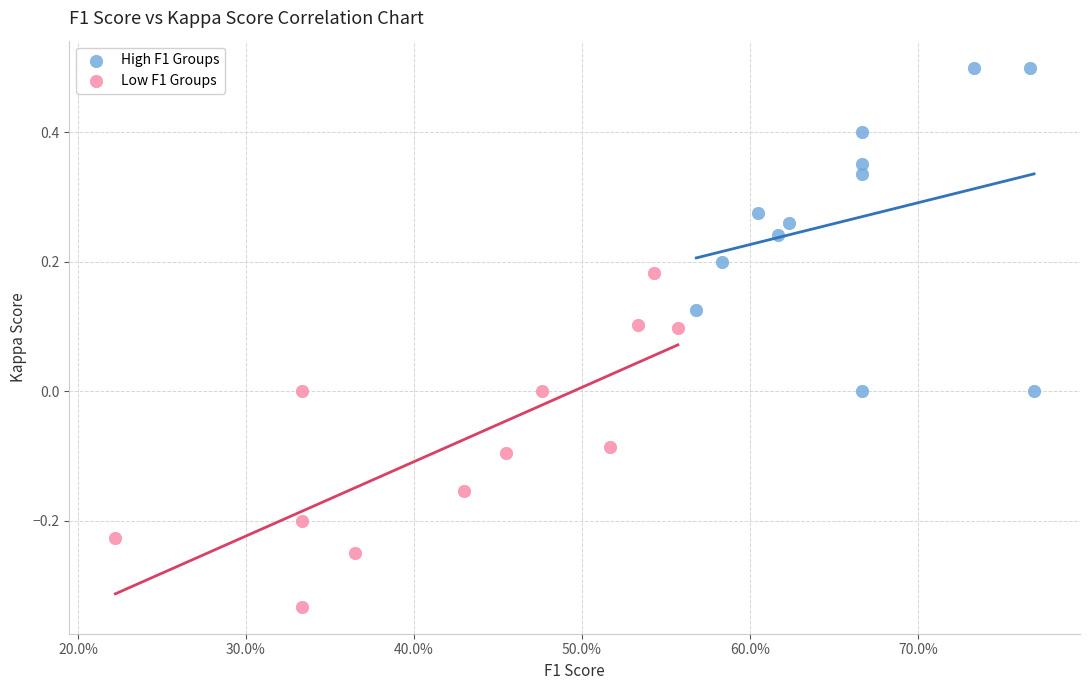

Which series contains the lowest Y value?

Low F1 Groups